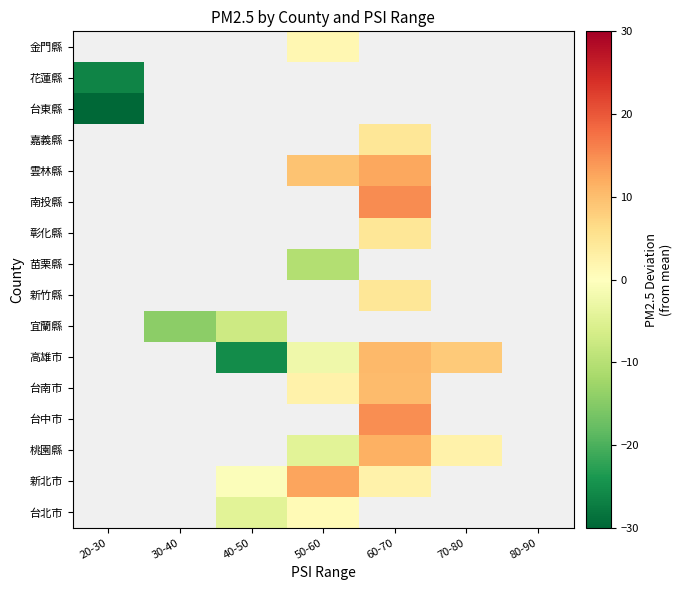

At which label does 新北市 reach its minimum?

20-30